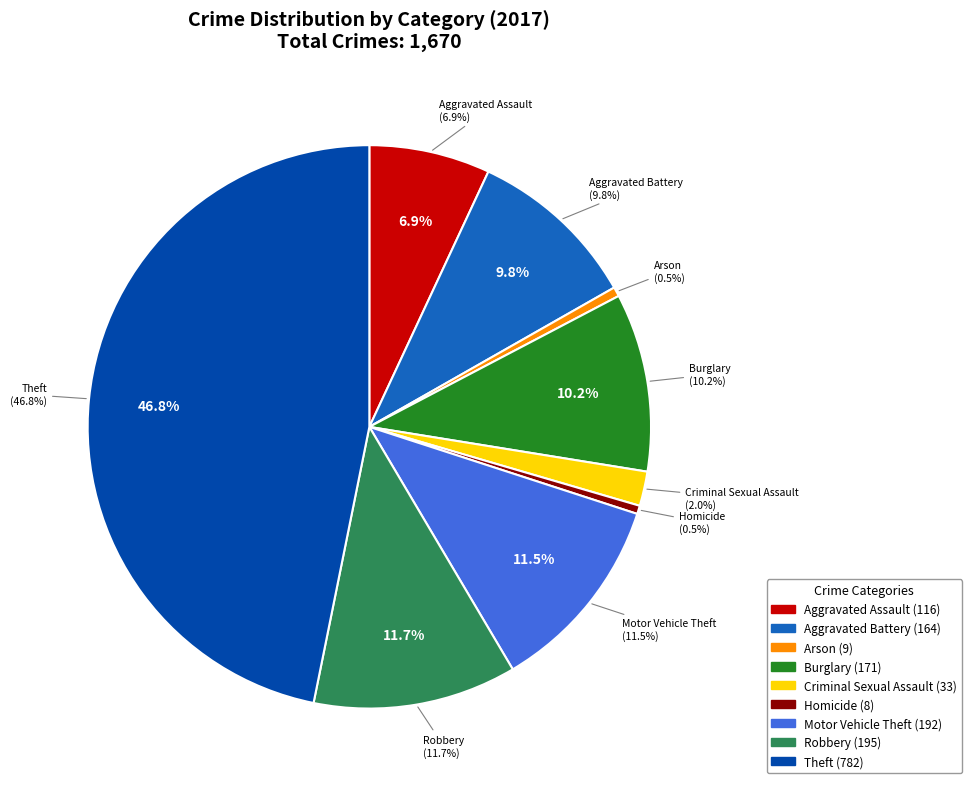

To the nearest percent, what is the combined percentage of Aggravated Battery and Theft?

57%